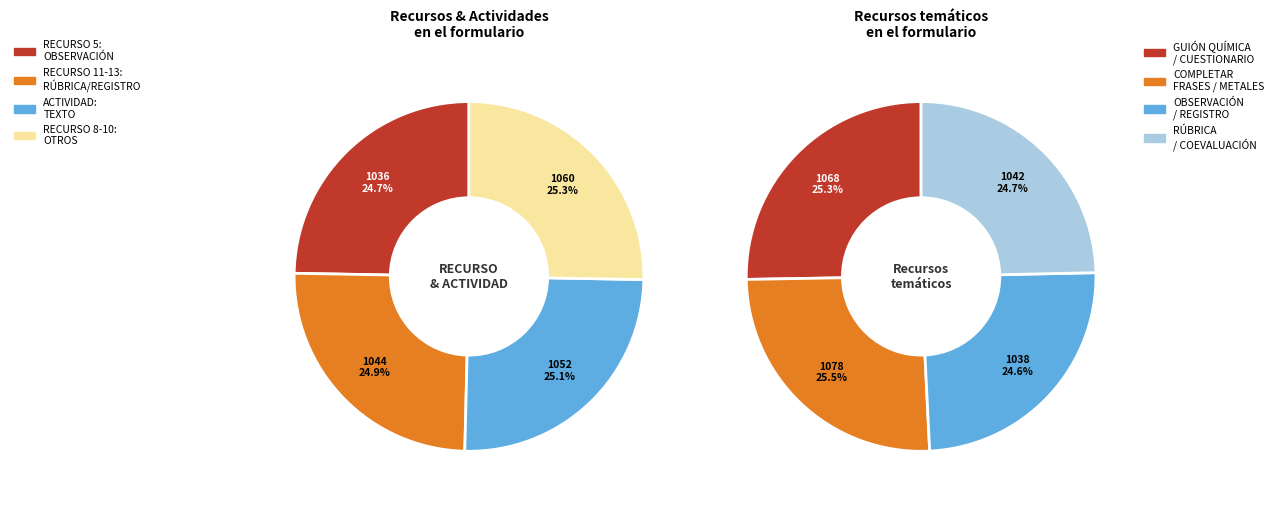

Is the sum of RECURSO 8: GUIÓN PRÁCTICAS QUÍMICA and RECURSO 5: OBSERVACIÓN DE AULA greater than half?

No